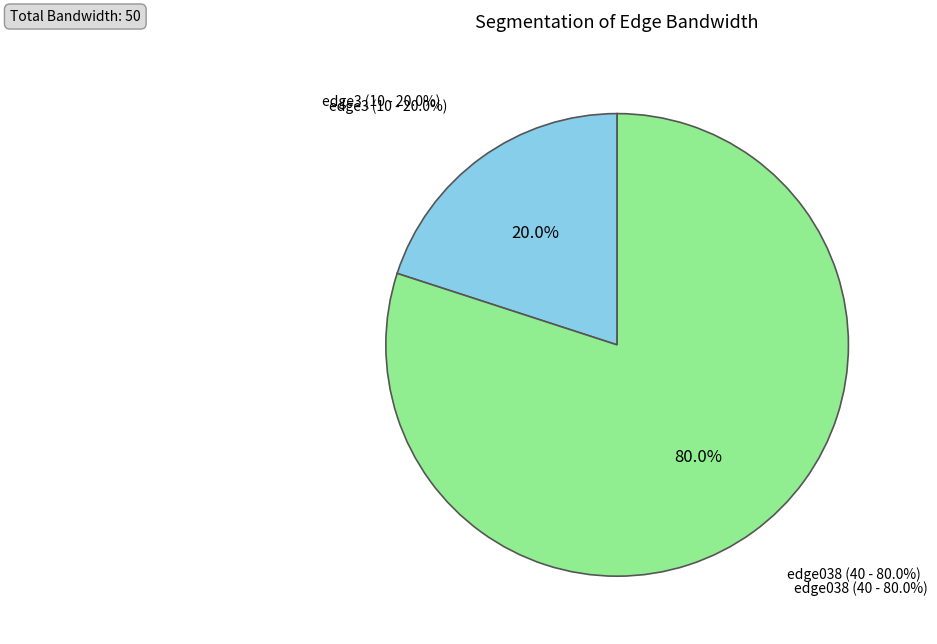

How many slices are in this pie chart?

2